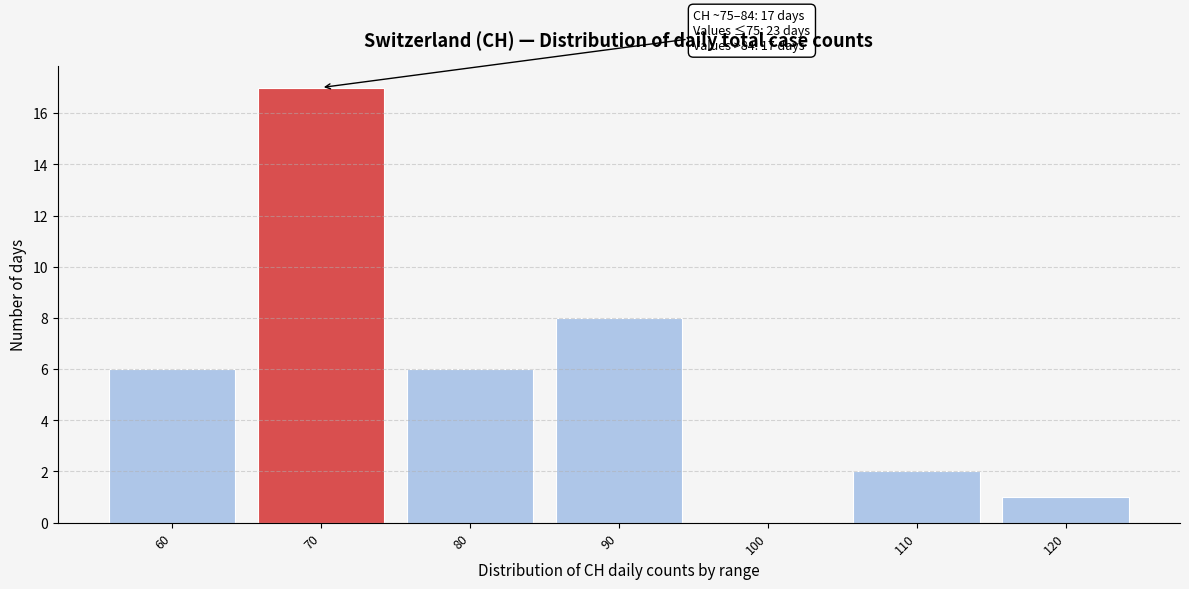

Reading left to right, extract all data points from this chart.

60=6	70=17	80=6	90=8	100=0	110=2	120=1